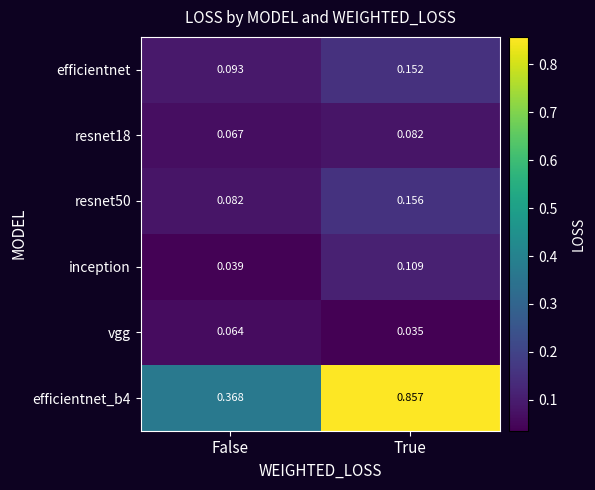

At which label does resnet50 reach its minimum?

False